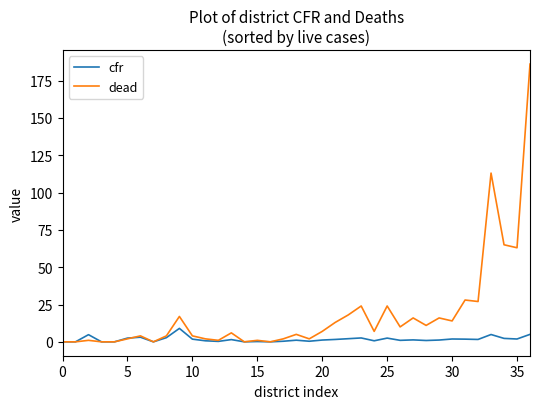

Which series has the largest range (max minus min)?

dead